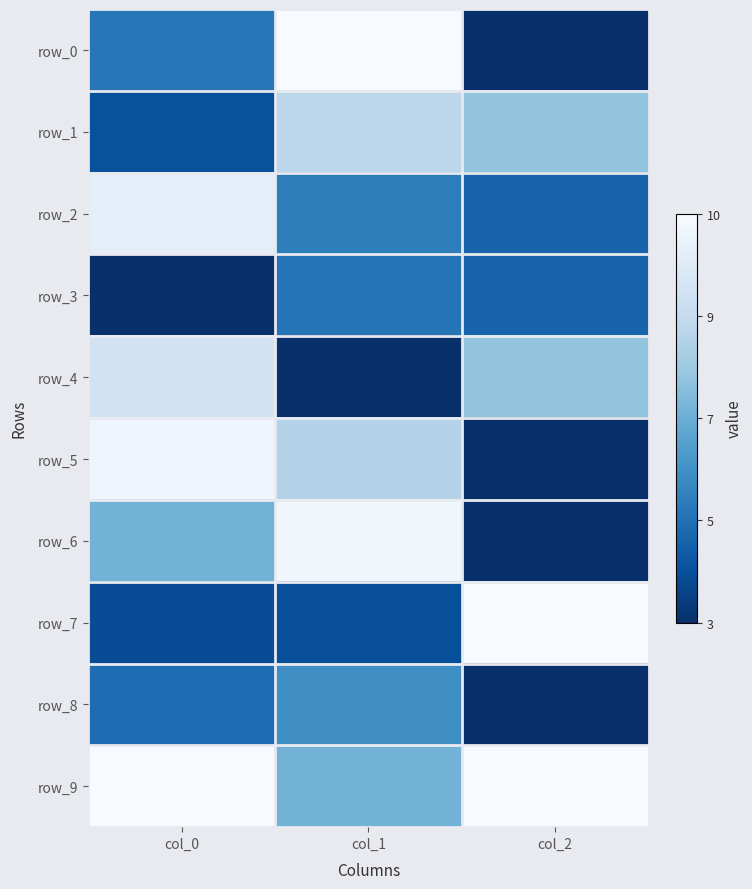

At which label is row_3 closest to 0?

col_0